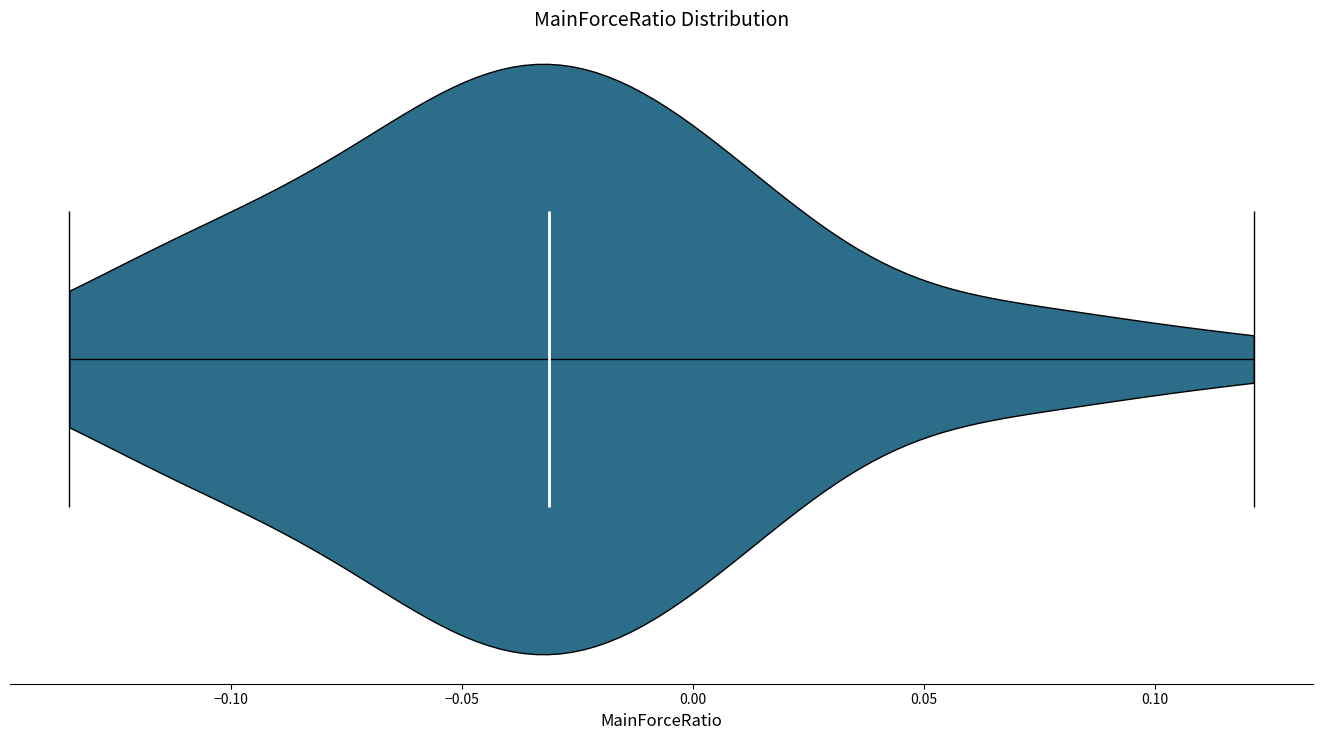

Read this violin plot against the x-axis: where its median line is, and the lowest and highest points the violin reaches. The values are not printed on the chart, so give them approximately, as read against the axis.

median line -0.030, lowest point -0.135, highest point 0.120